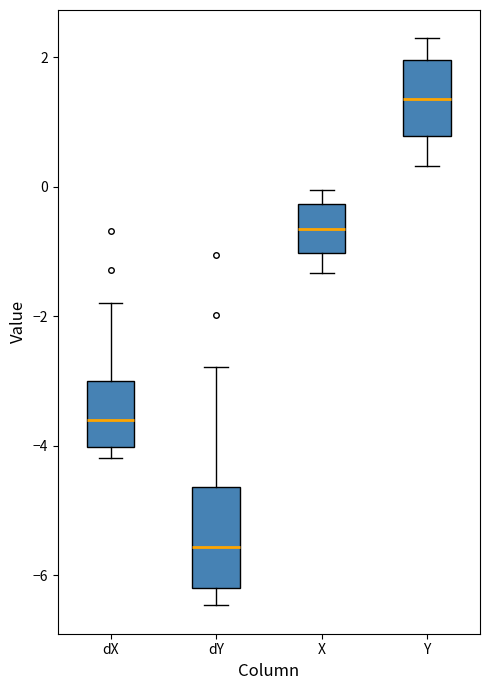

Where is the upper edge of the box for dY on the y-axis? The values are not printed on the chart, so give them approximately, as read against the axis.

-4.6